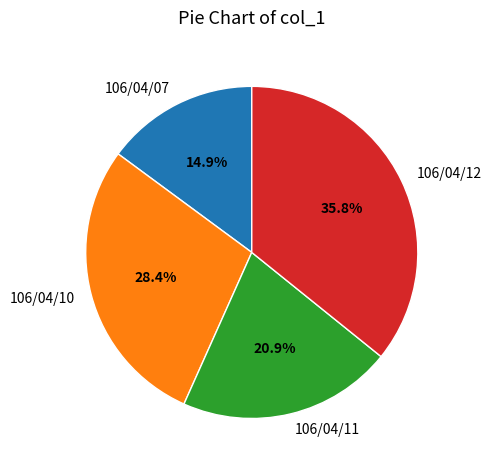

Count the number of slices in the pie.

4